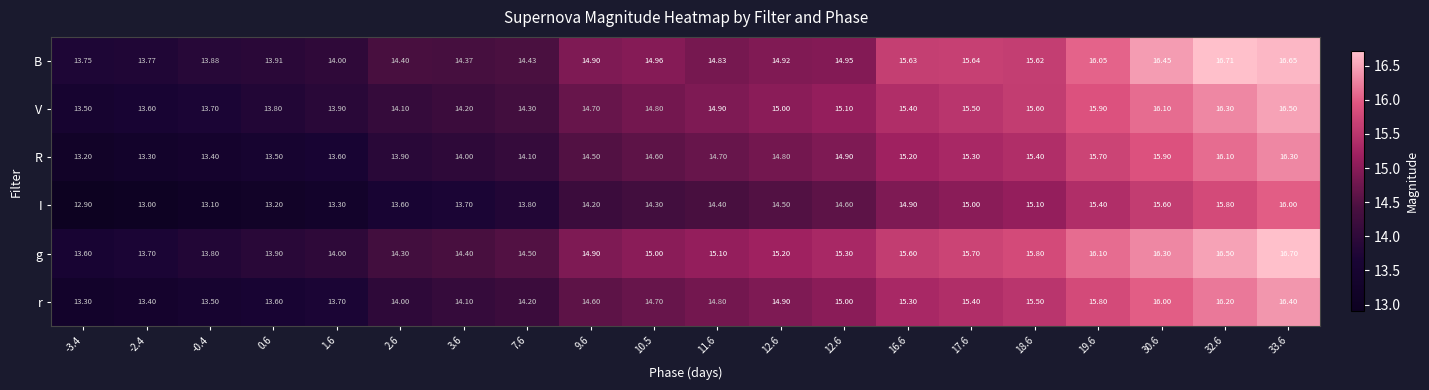

How many values in the I series are below 14?

8